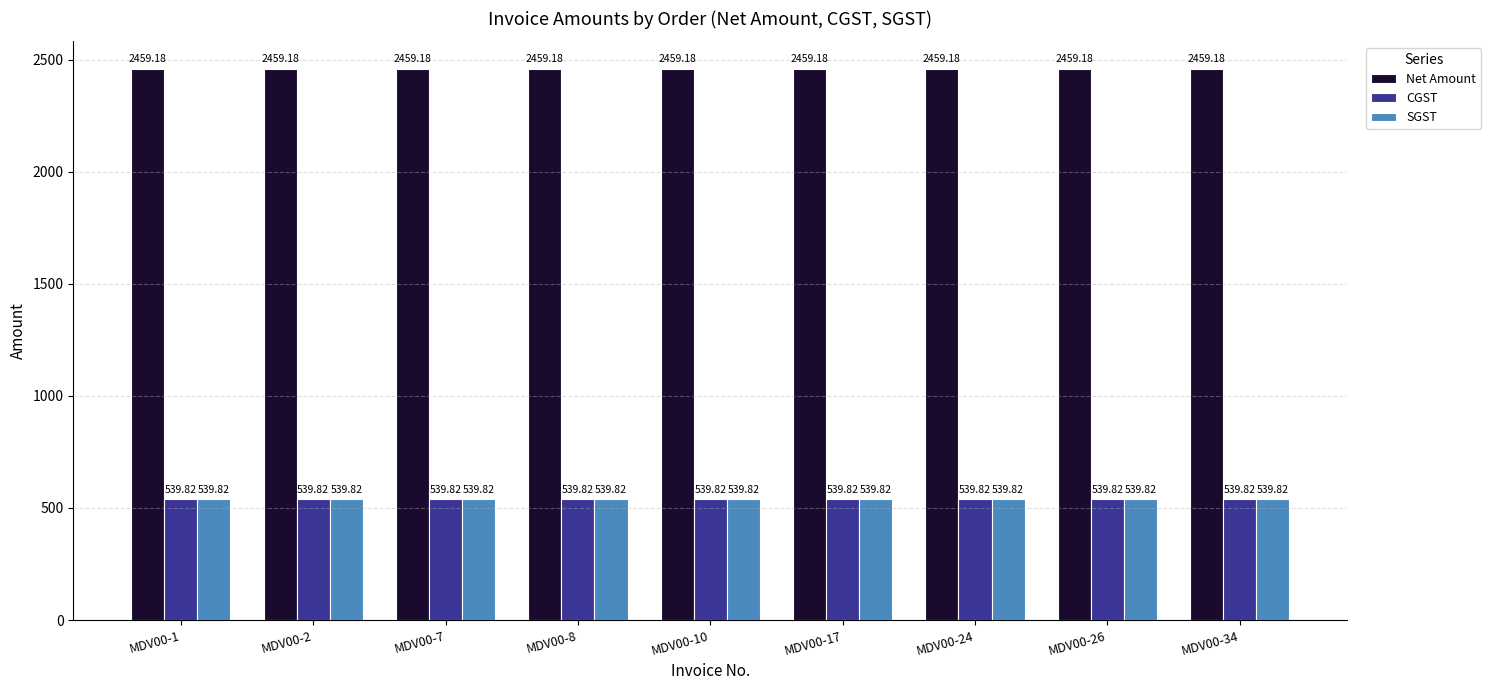

What is the total value across all series at MDV00-34?

3538.8